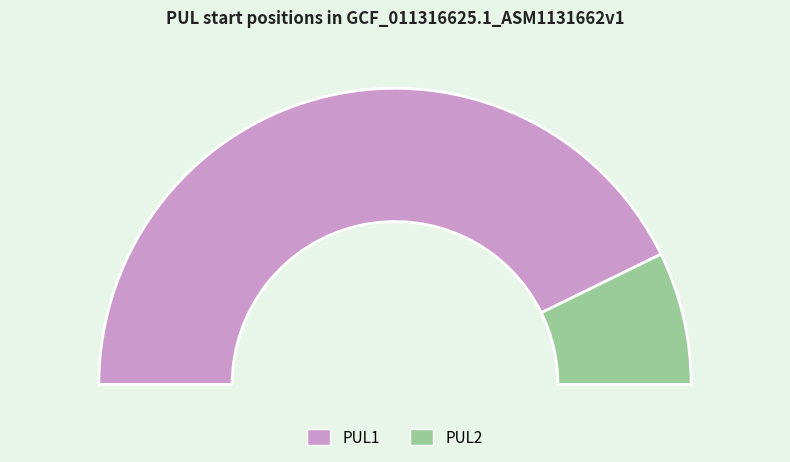

What percentage is the PUL2 slice, to the nearest percent?

14%